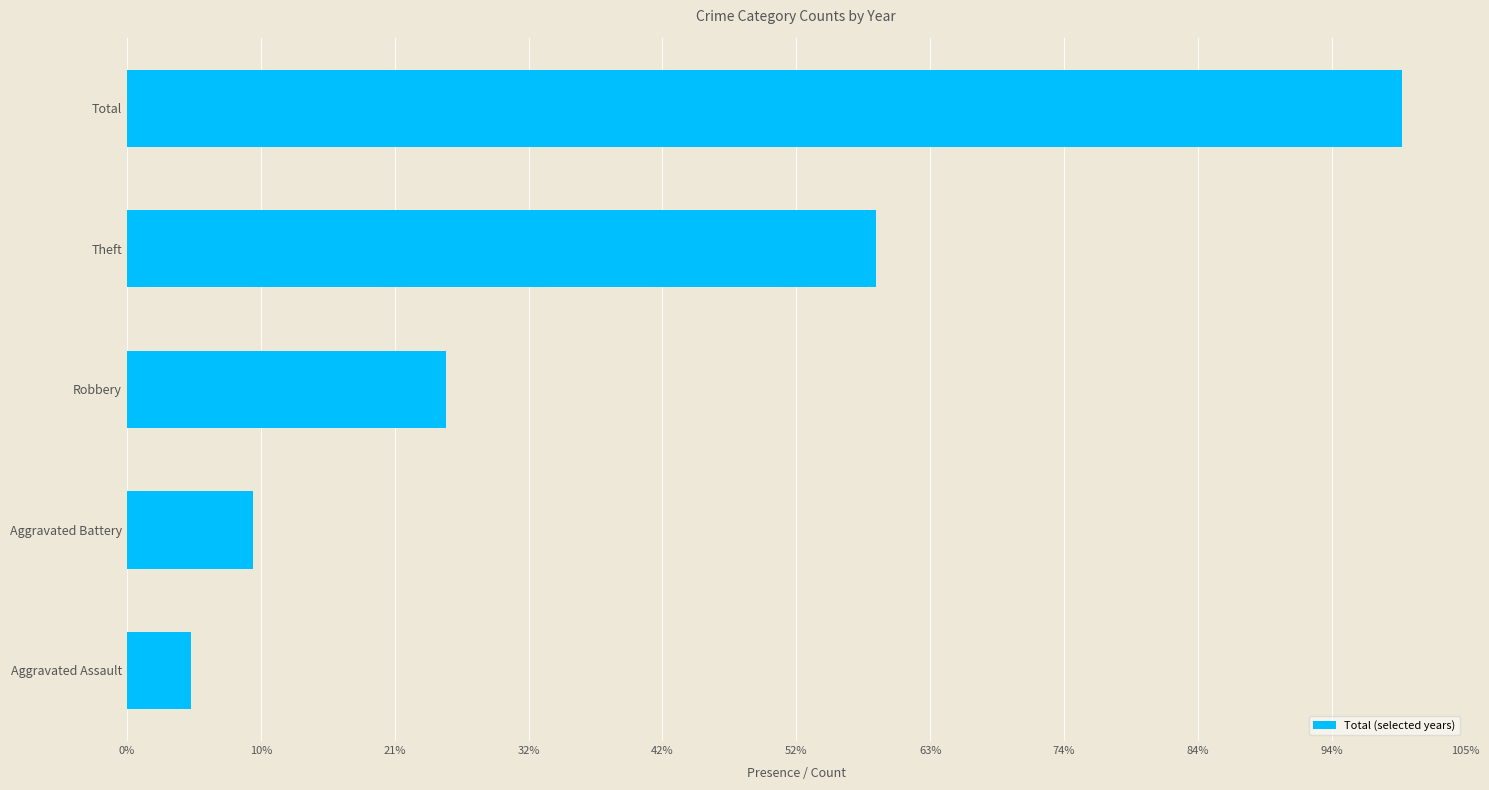

What is the sum of all values?

866